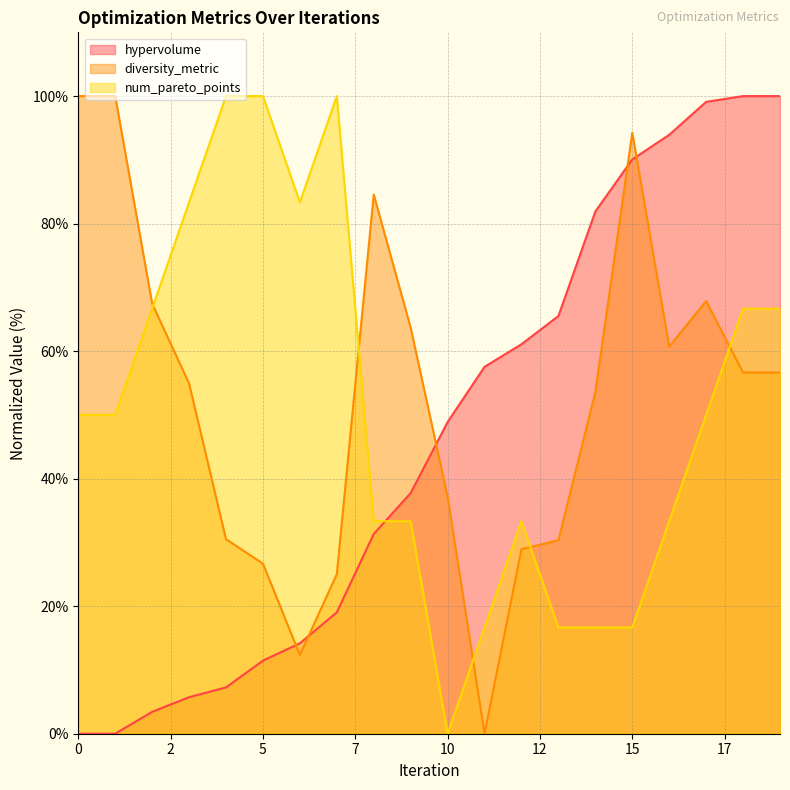

Rank the series by their average value, from lowest to highest.

hypervolume, num_pareto_points, diversity_metric